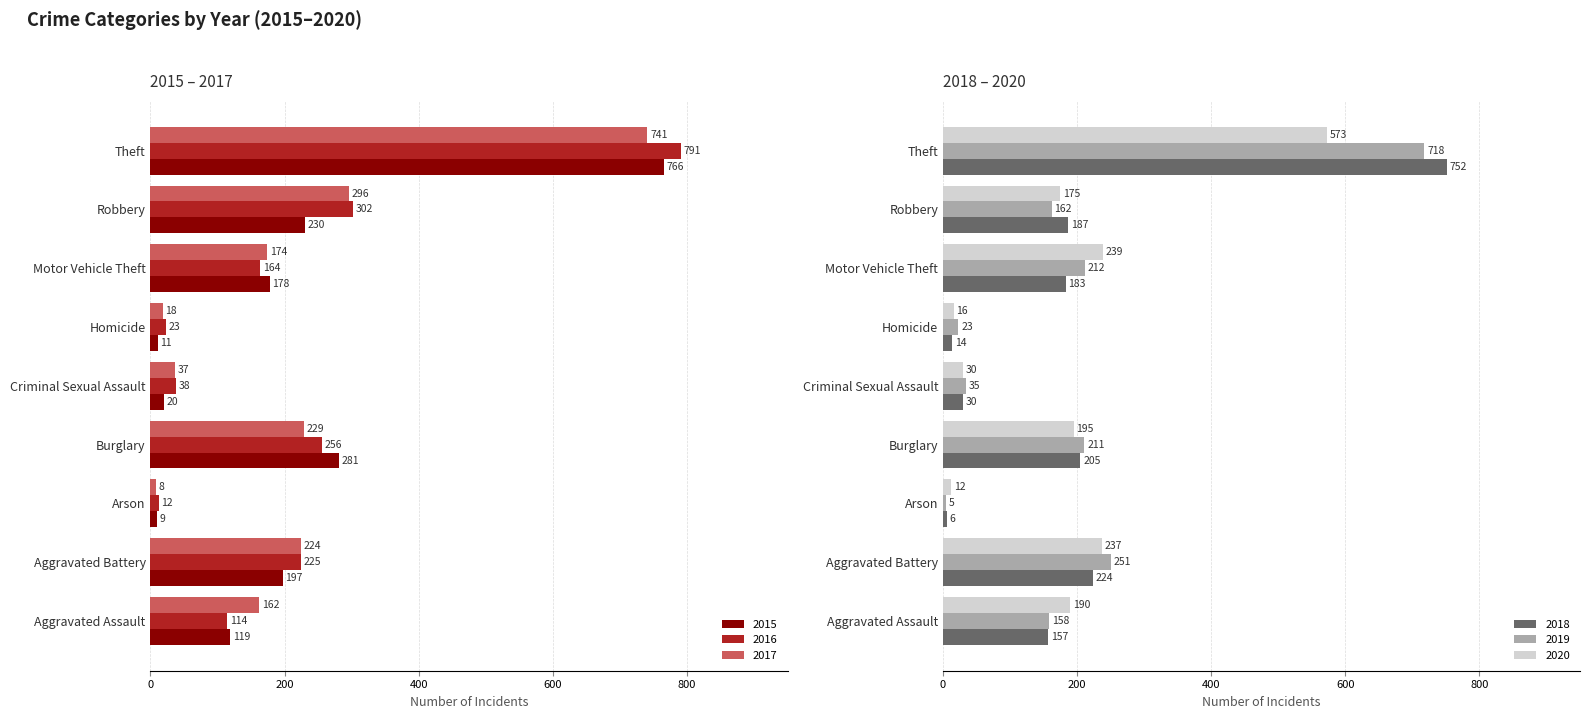

Which series has the widest spread of values?

2016